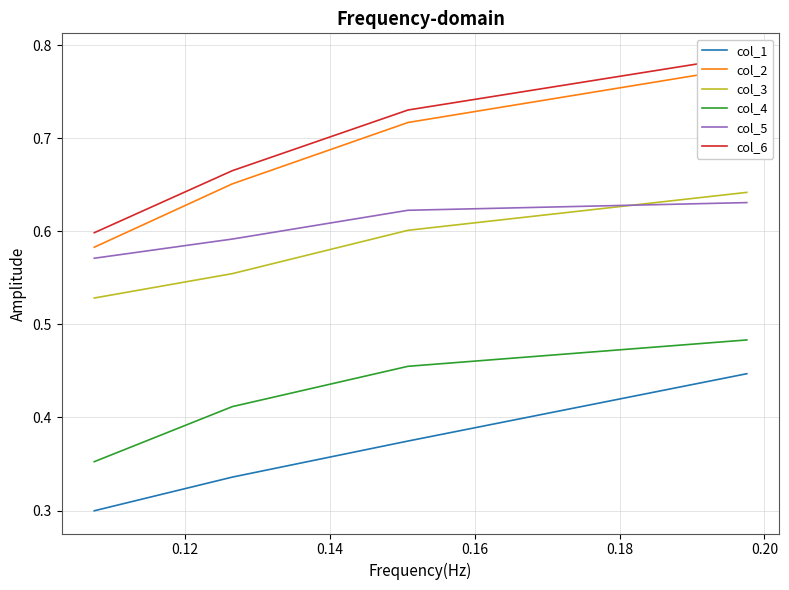

True or false: col_5 and col_4 intersect in this chart.

False